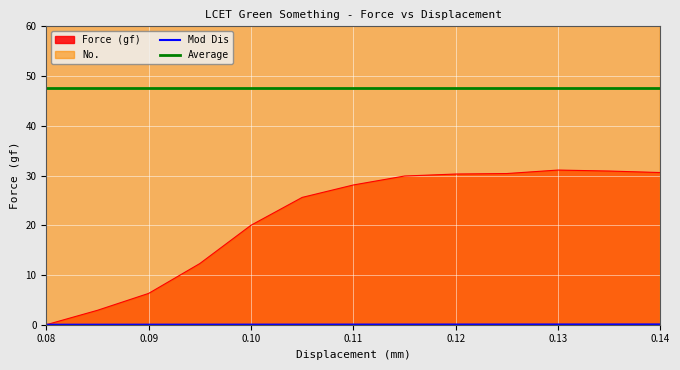

The value of Average at 0.10 is 17.2. True or false?

False